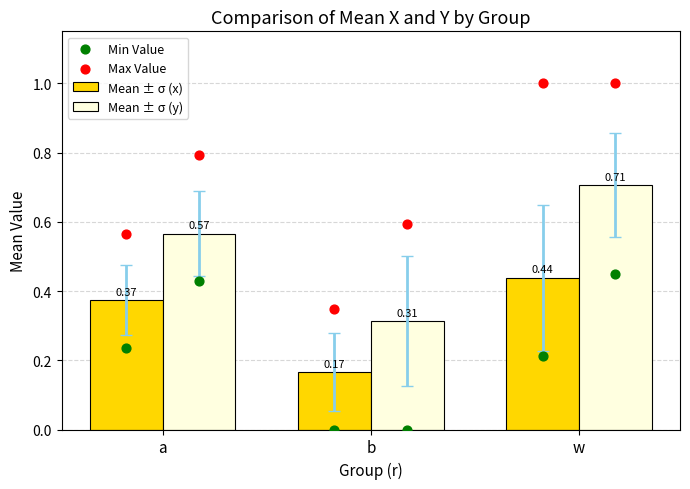

Which series has the largest total across all categories?

Max Value